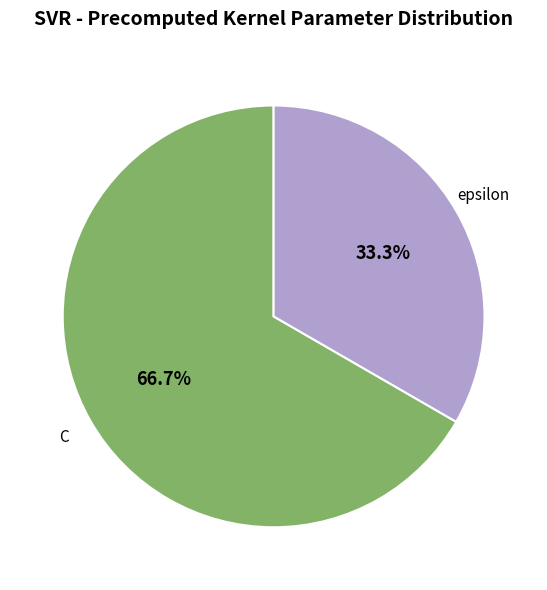

Is there a majority slice in this chart?

Yes